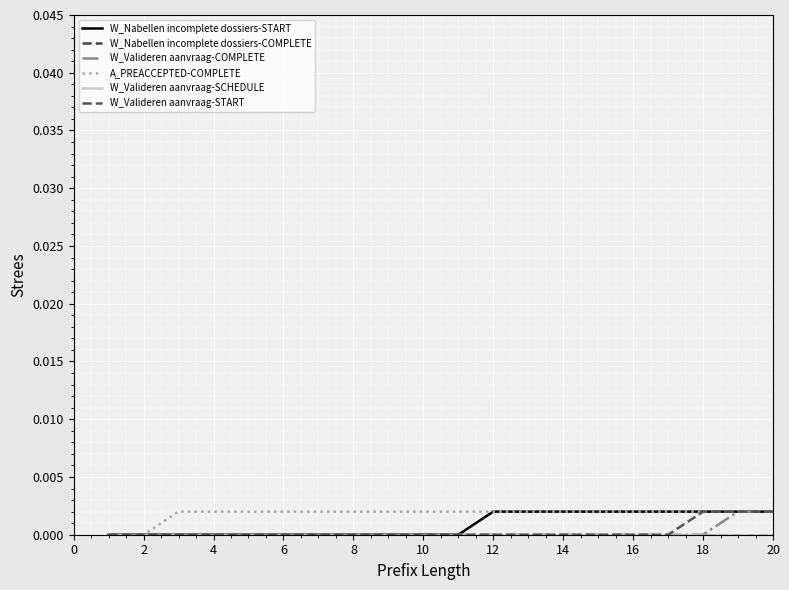

True or false: W_Nabellen incomplete dossiers-COMPLETE and W_Valideren aanvraag-SCHEDULE intersect in this chart.

False